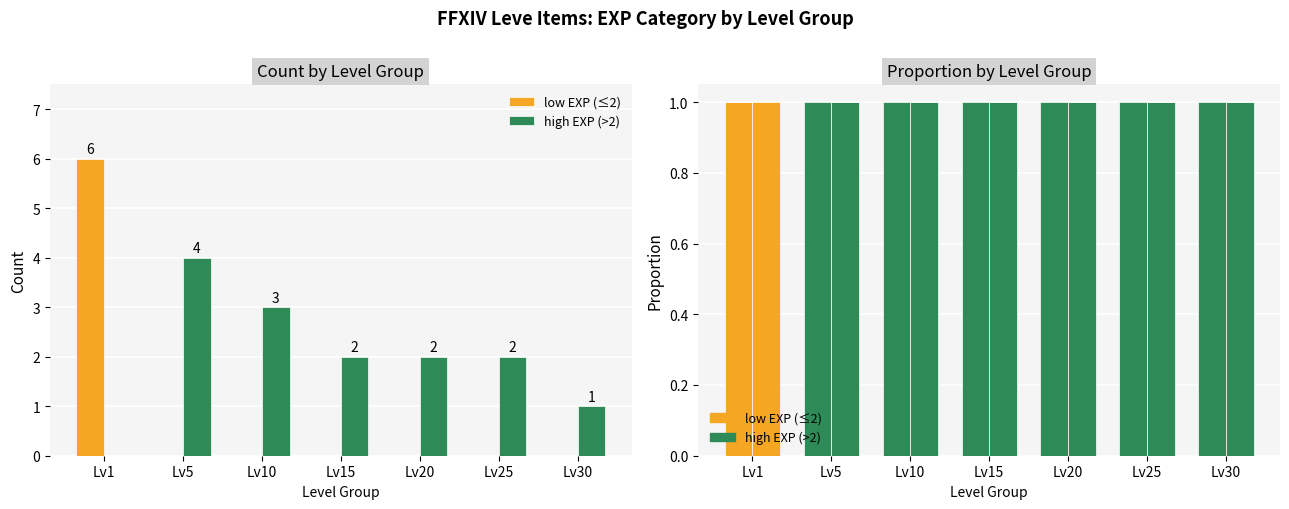

At which category is the sum across all series the highest?

Lv1